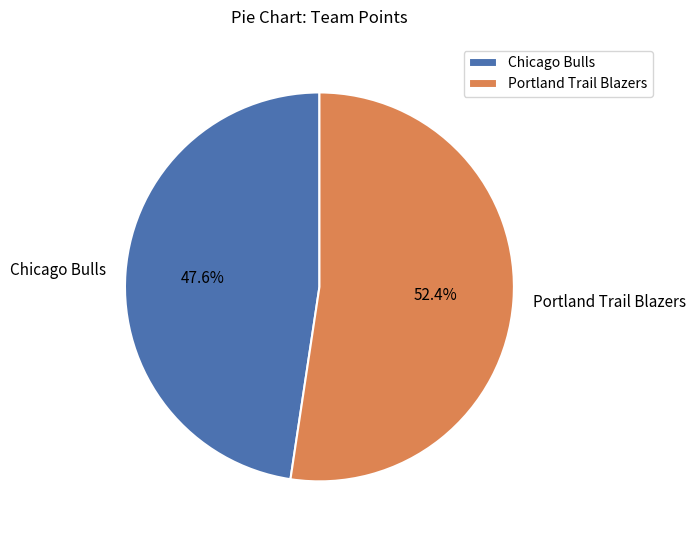

Which has a higher value, Chicago Bulls or Portland Trail Blazers?

Portland Trail Blazers